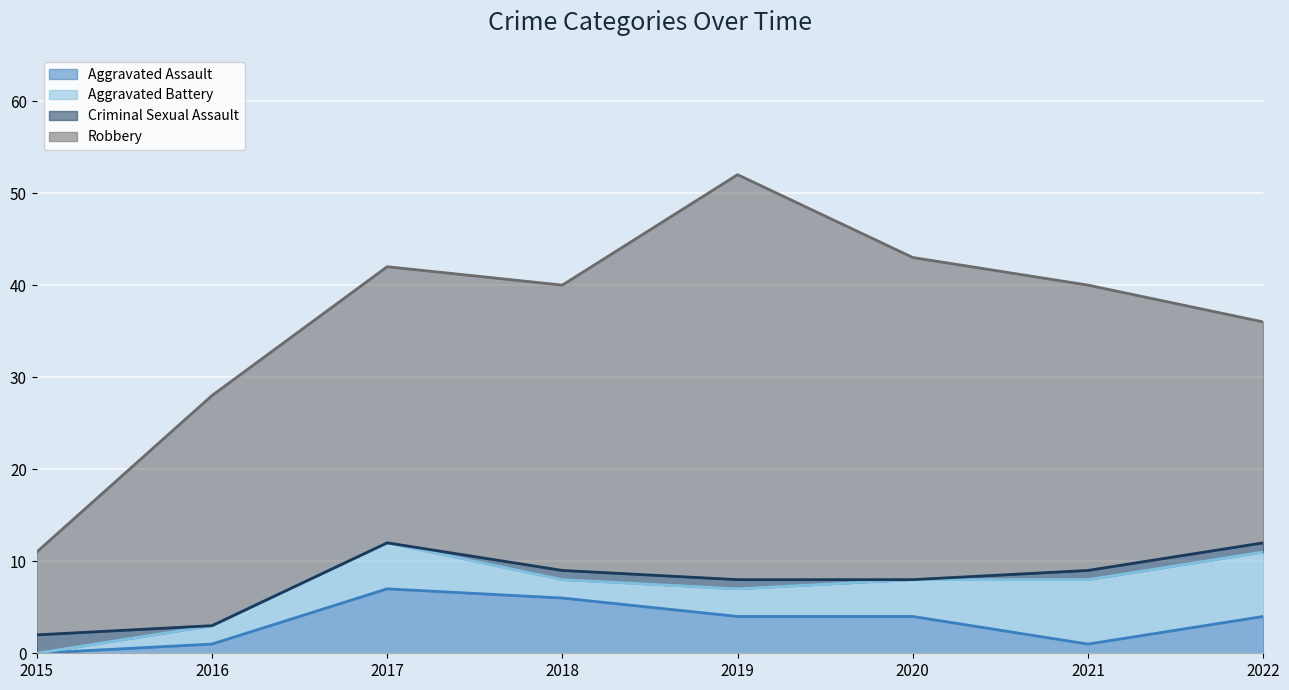

Between 2016 and 2022, which is larger?

2022